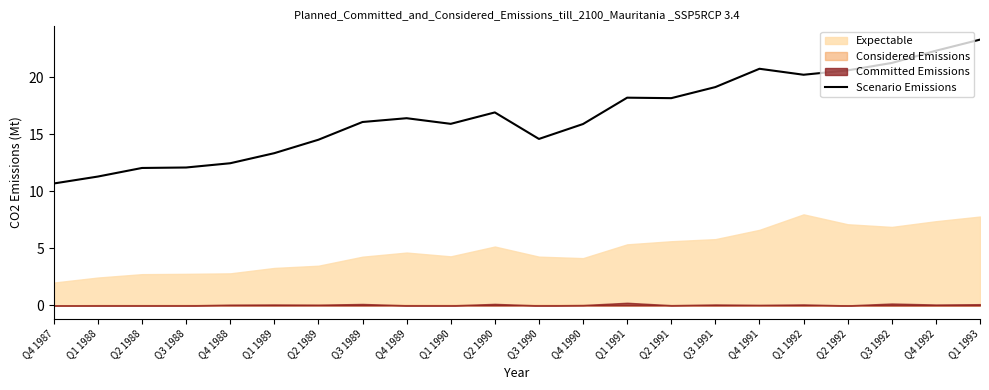

What is the label of the 14th point from the left?

Q1 1991